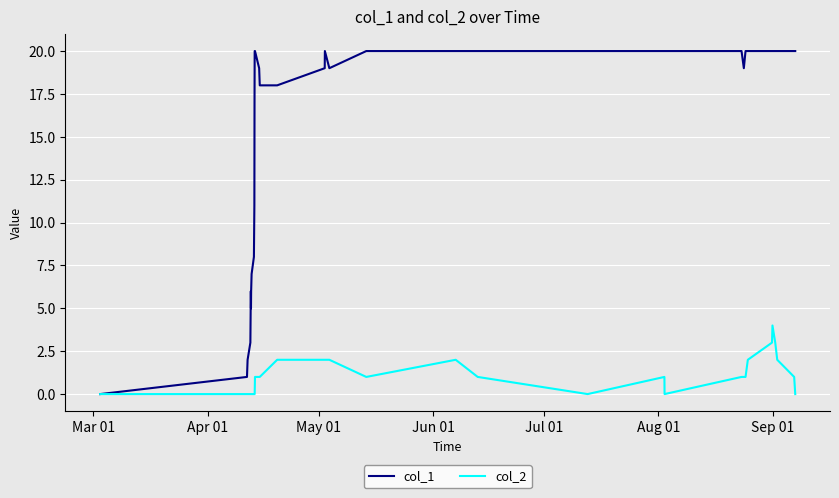

Which series has the largest range (max minus min)?

col_1